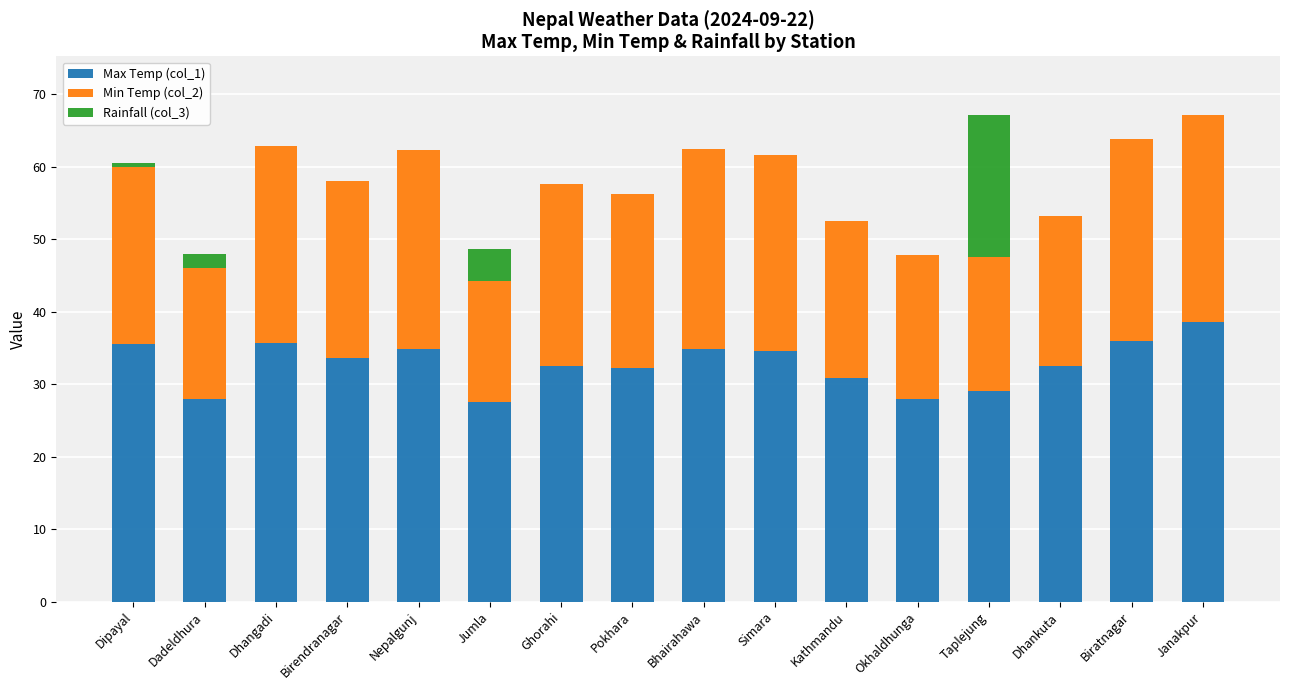

What is the maximum value for Max Temp (col_1)?

38.6